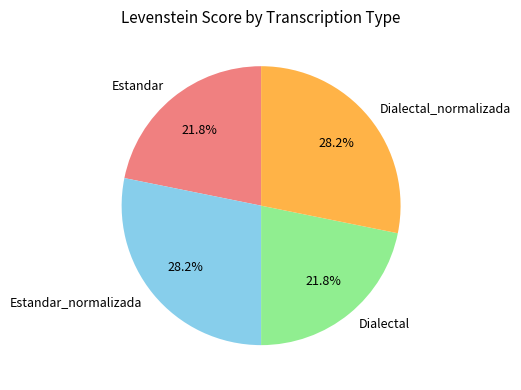

Approximately how many times larger is the value at Dialectal compared to Estandar?

1.0